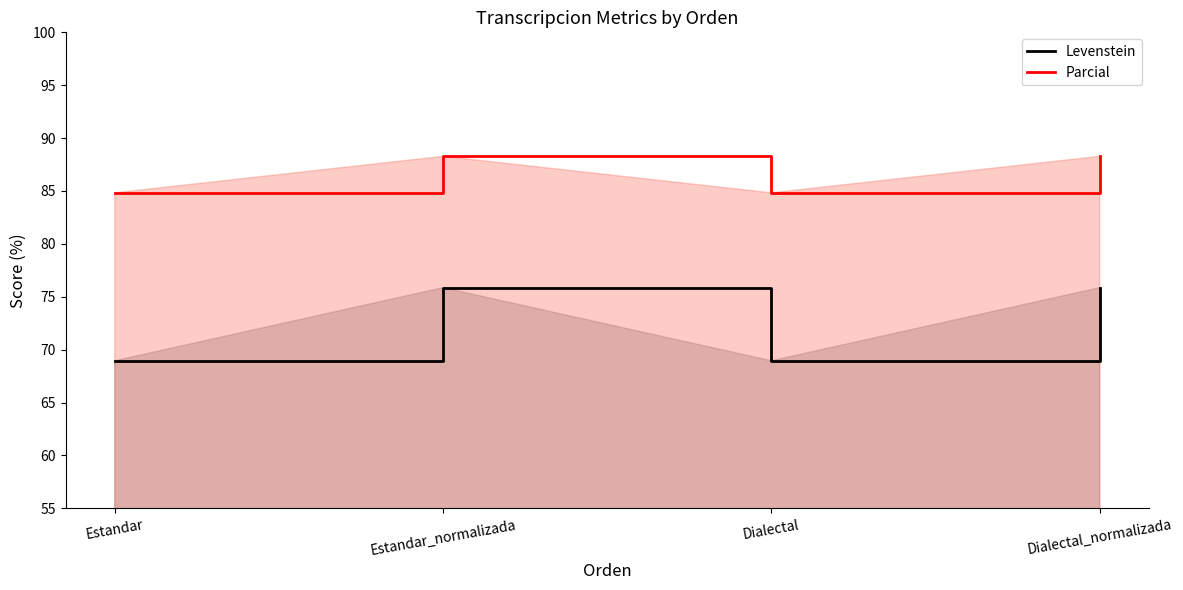

What are all the series names shown in the legend?

Levenstein, Parcial